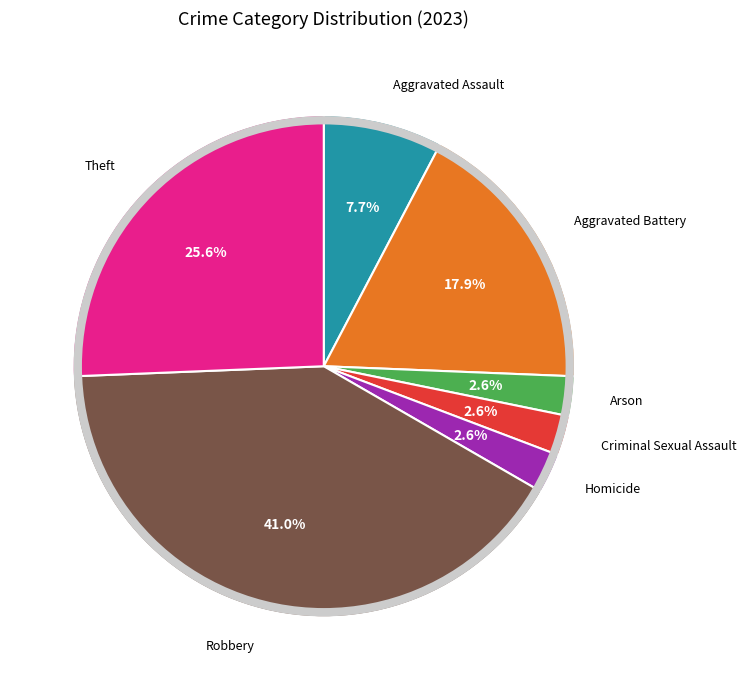

Does any single category account for the majority?

No